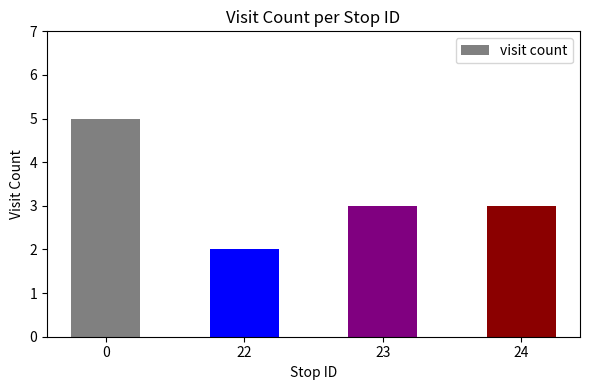

Which has a higher value, 22 or 23?

23